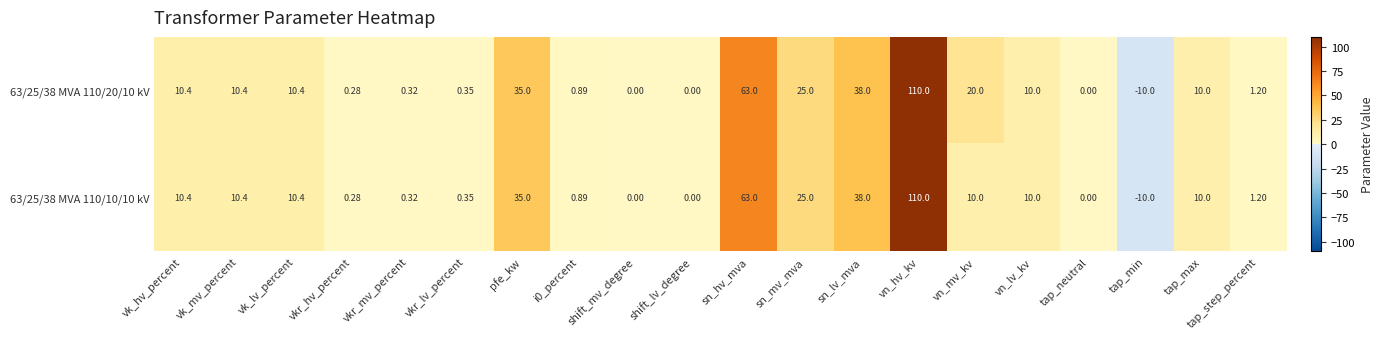

Is the value of 63/25/38 MVA 110/20/10 kV at tap_neutral greater than the value of 63/25/38 MVA 110/10/10 kV at vk_lv_percent?

No